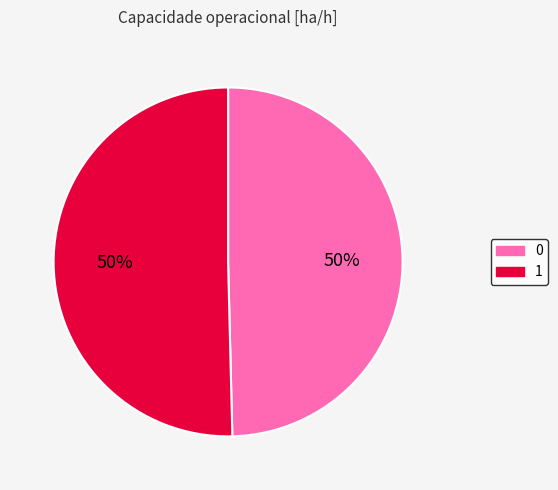

To the nearest percent, what percentage of the pie is 1?

50%